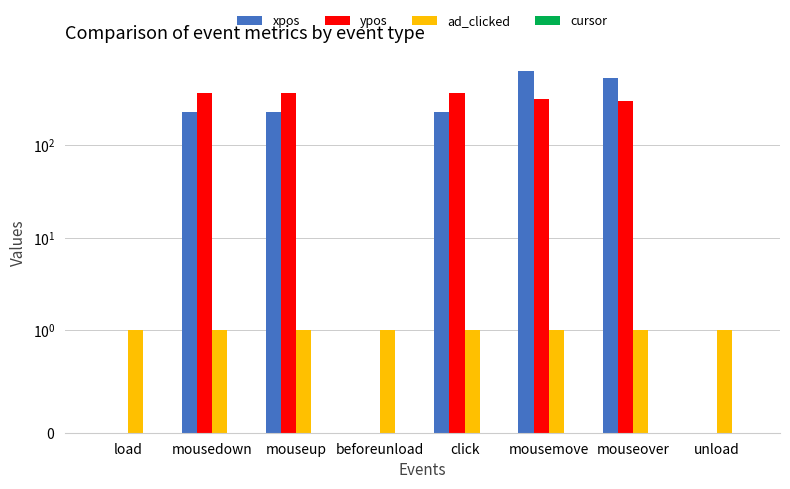

What is the average value of the ypos series?

215